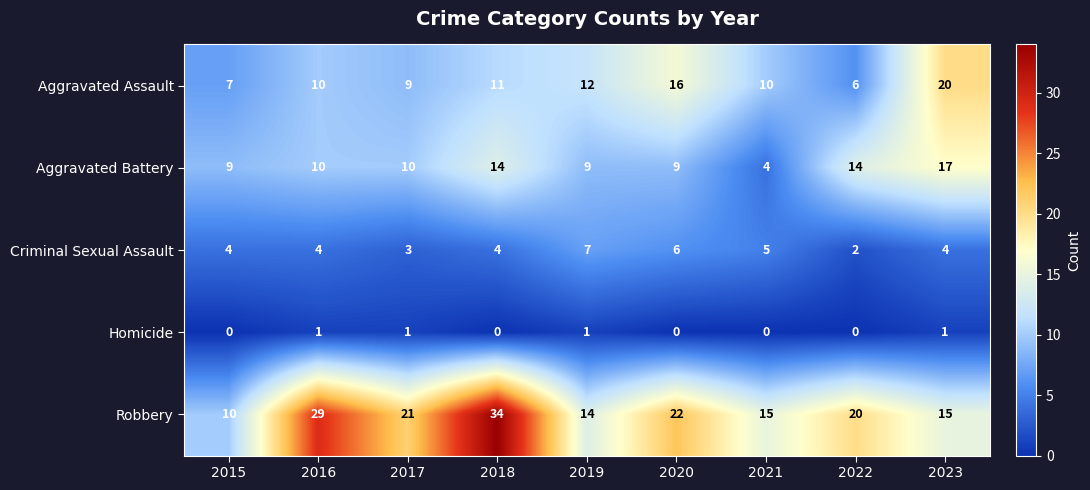

True or false: Aggravated Assault has a value of 12 at 2019.

True